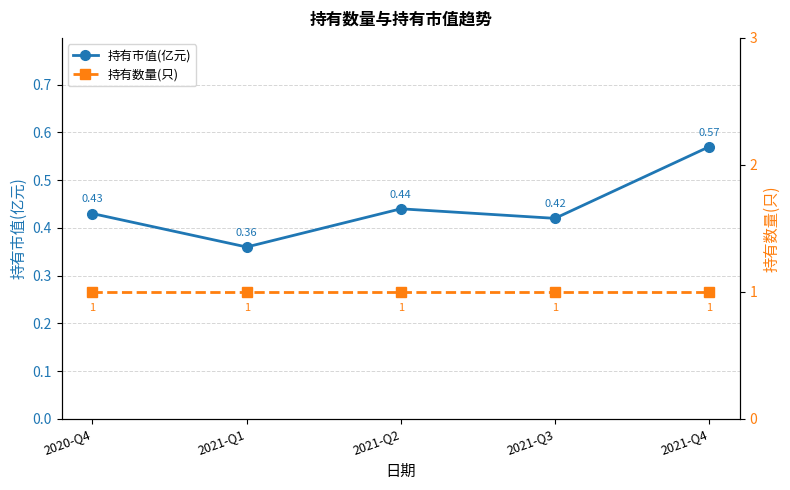

True or false: 持有市值(亿元) has more than 0 points higher than both neighbors.

True